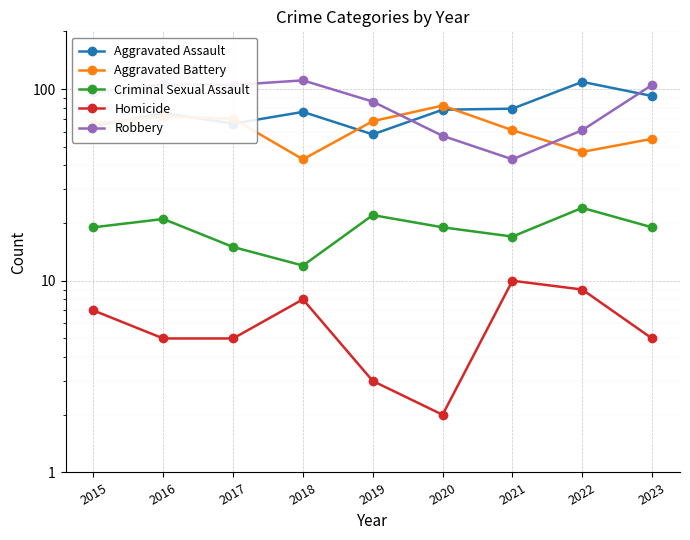

Where is Homicide nearest to the value 6?

2015